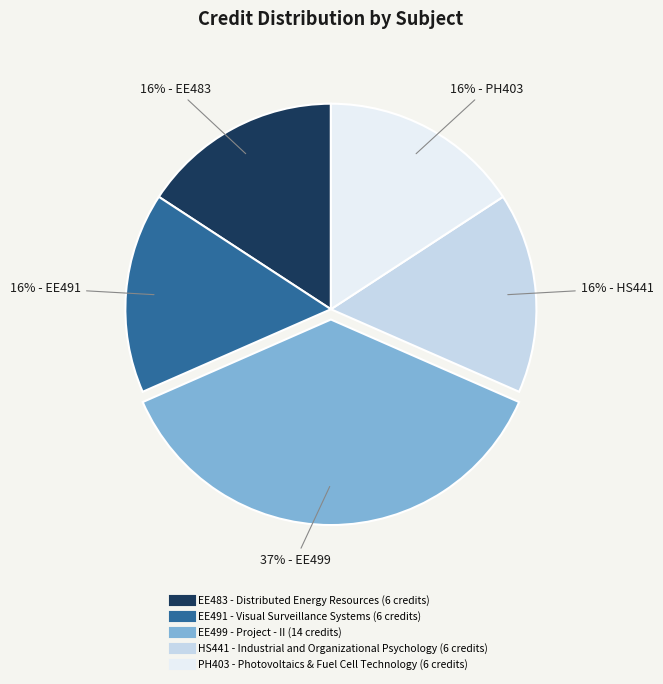

The EE499 - Project - II slice represents 28% of the pie. True or false?

False